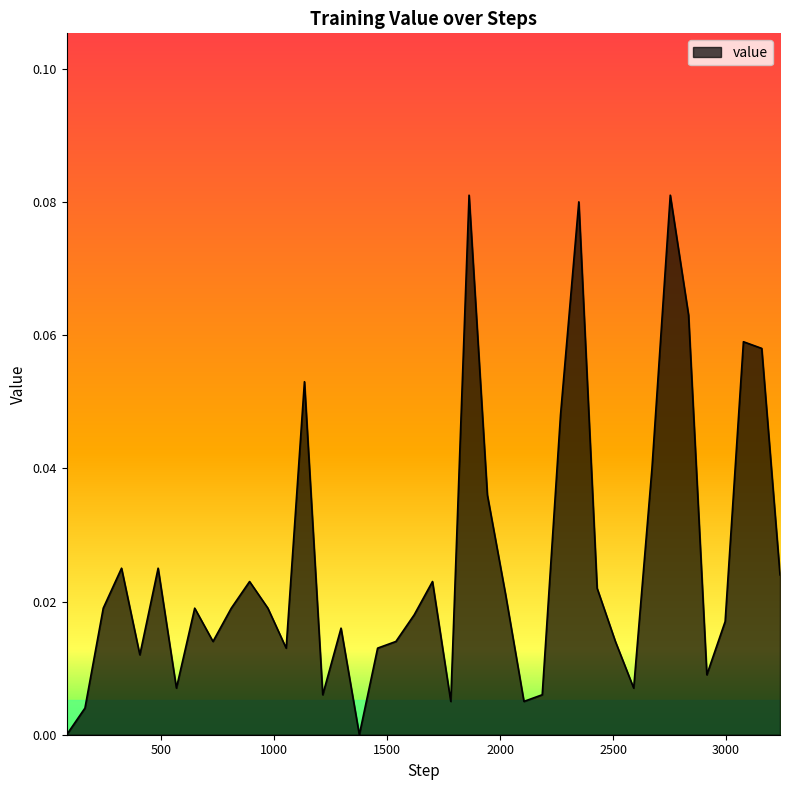

Reading left to right, list all the values displayed in this chart.

0.0	0.0	0.0	0.0	0.0	0.0	0.0	0.0	0.0	0.0	0.0	0.0	0.0	0.1	0.0	0.0	0.0	0.0	0.0	0.0	0.0	0.0	0.1	0.0	0.0	0.0	0.0	0.0	0.1	0.0	0.0	0.0	0.0	0.1	0.1	0.0	0.0	0.1	0.1	0.0